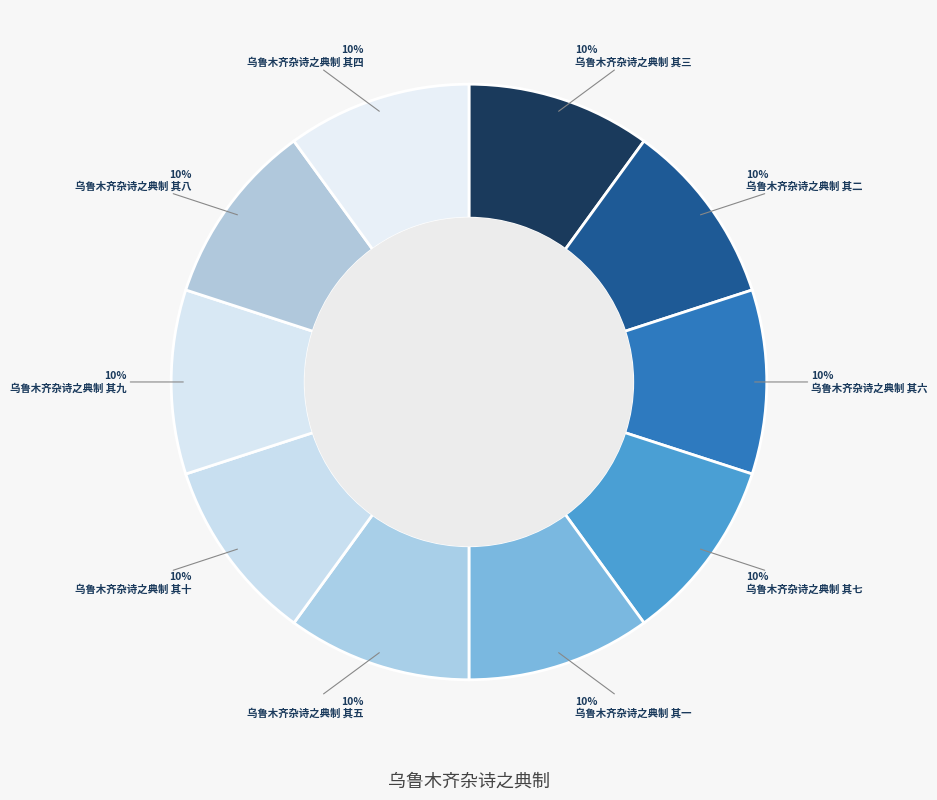

Do 乌鲁木齐杂诗之典制 其七 and 乌鲁木齐杂诗之典制 其九 together represent more than half of the pie?

No